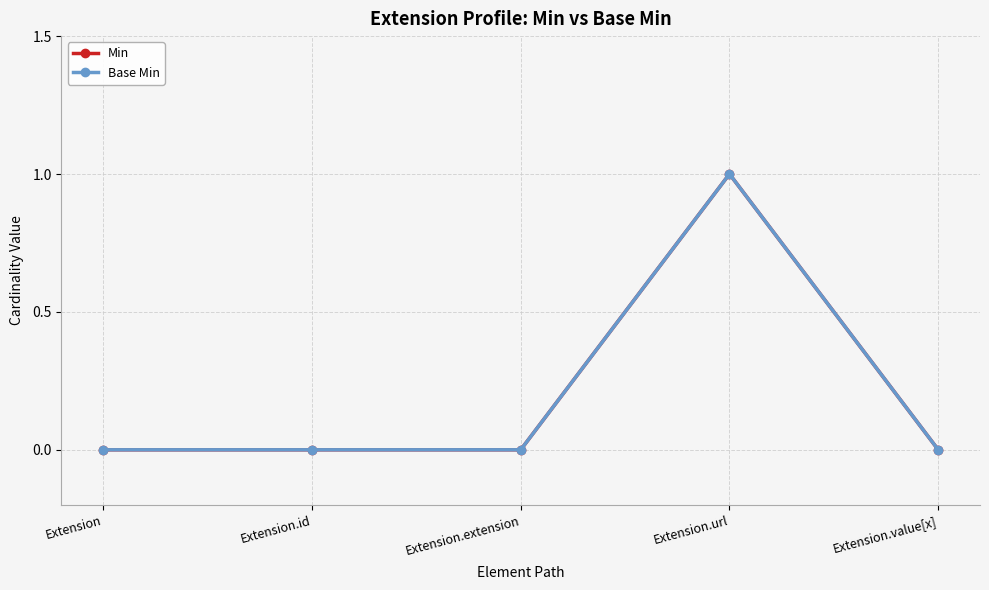

How many lines are shown in the chart?

2